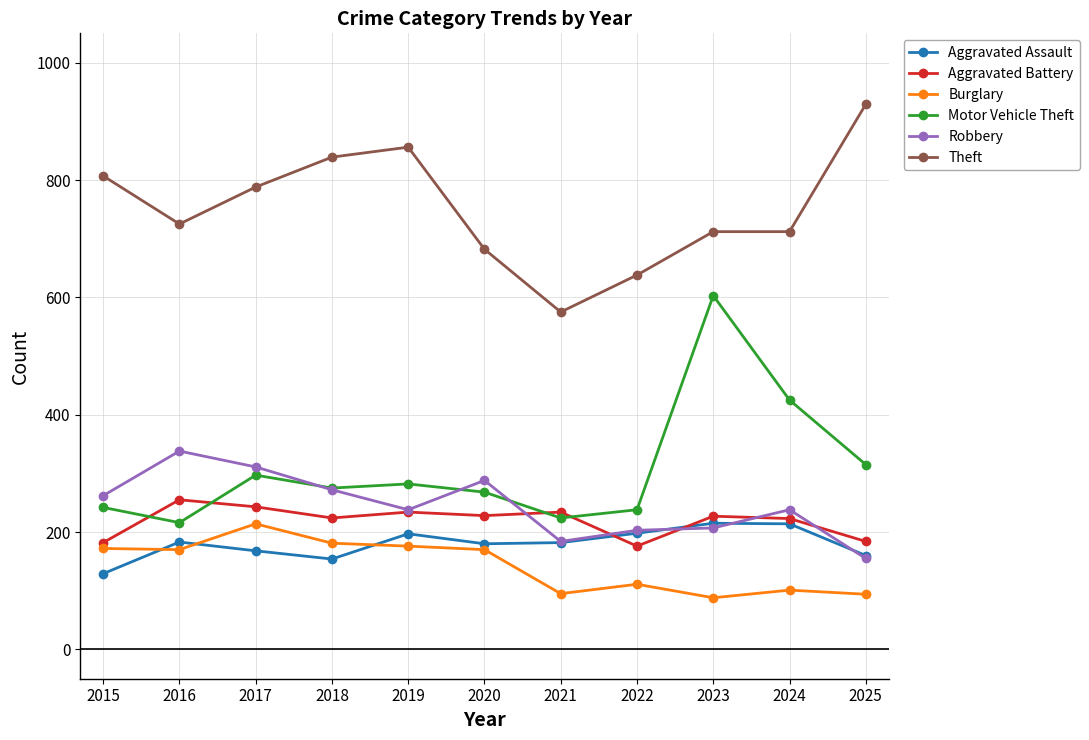

Is this an area chart (filled region under the line)?

No